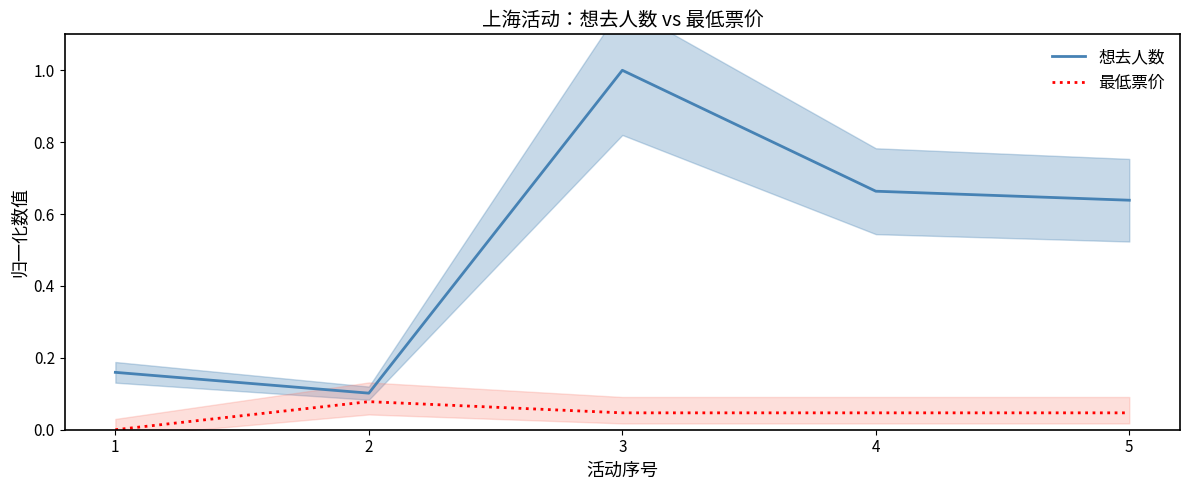

How many data points does each series have?

5